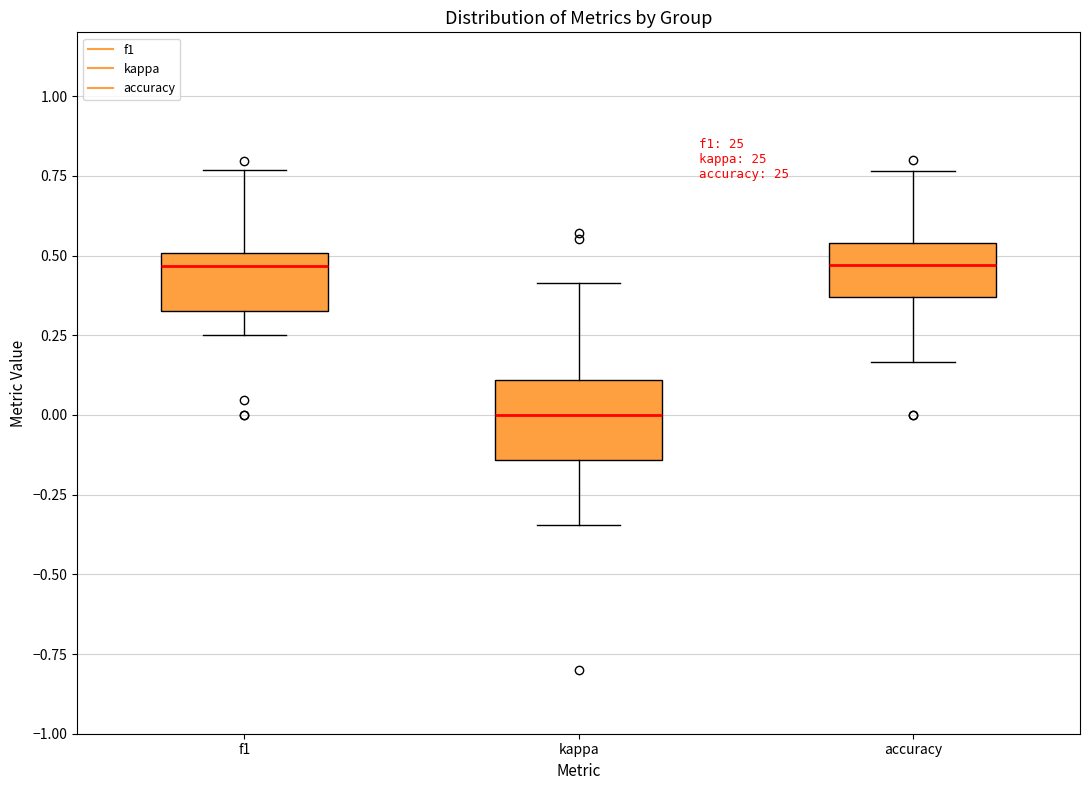

Which box is the tallest, from its lower edge to its upper edge?

kappa